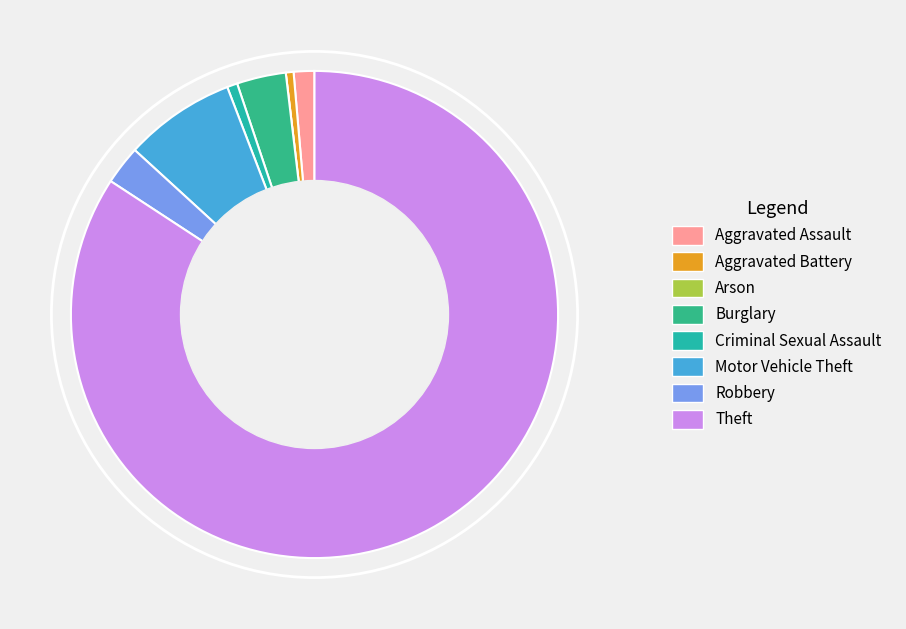

Is it true that Burglary is 3% of the pie?

True